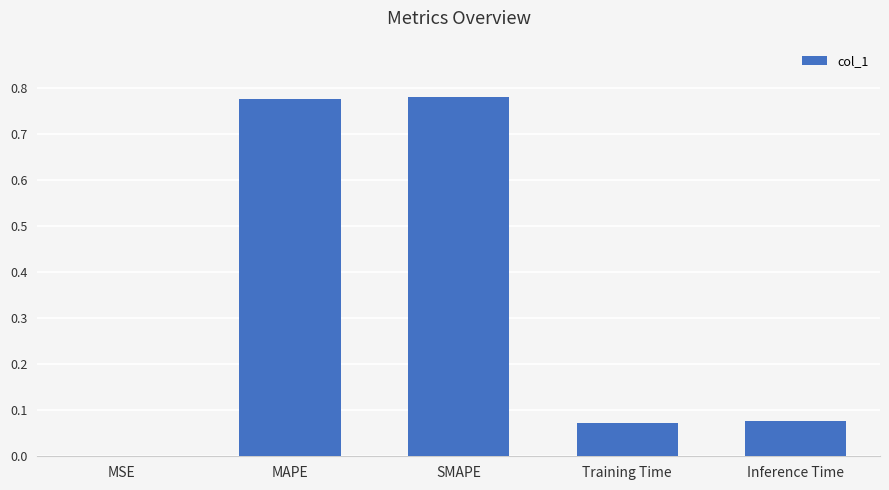

True or false: the data shows 1.2 at SMAPE.

False